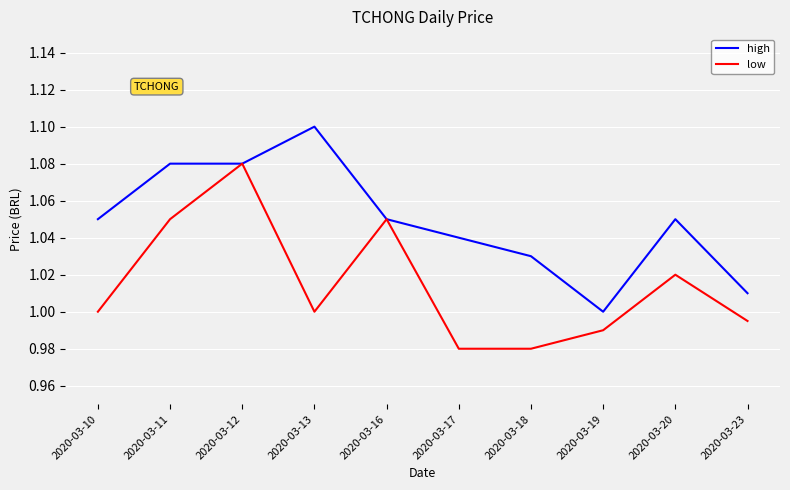

What are all the series names shown in the legend?

high, low